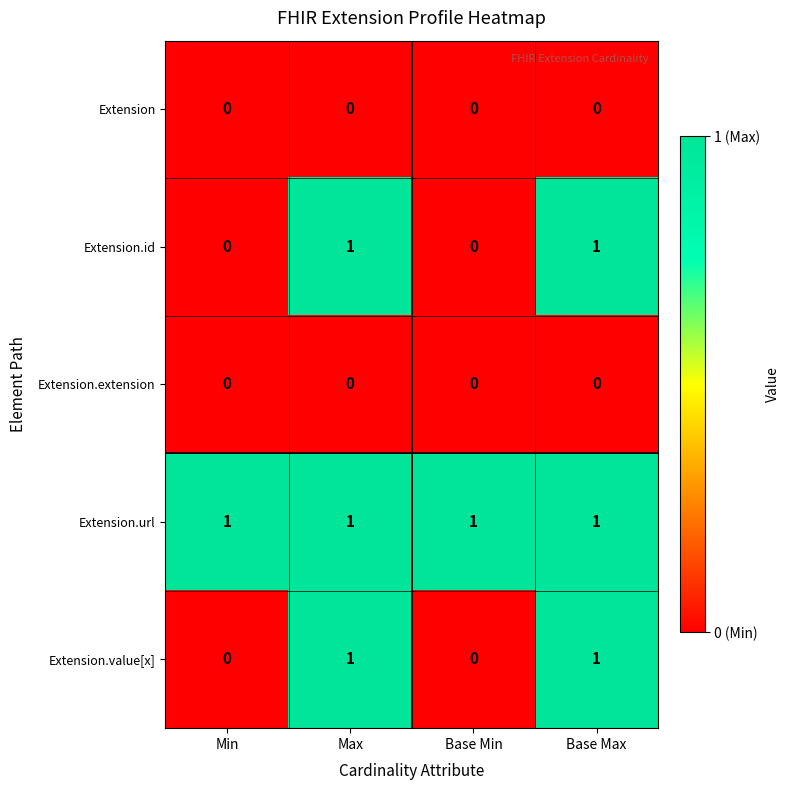

What is the total value across all series at Max?

3